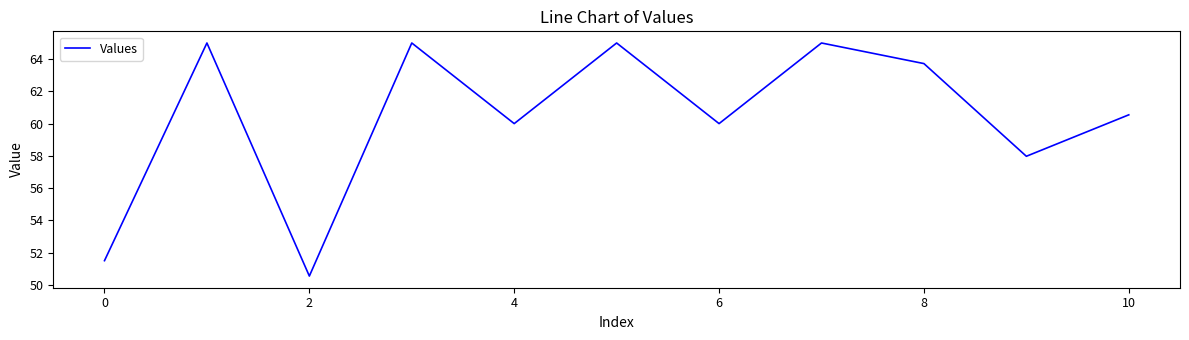

What is the difference between the second highest and second lowest values?

13.5